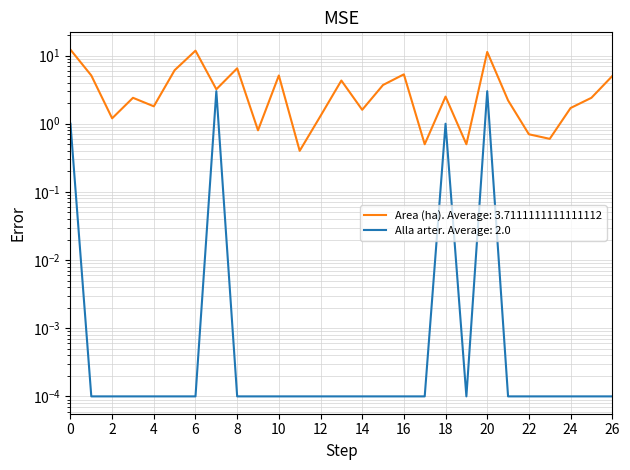

True or false: Area (ha) and Alla arter cross at least once.

False